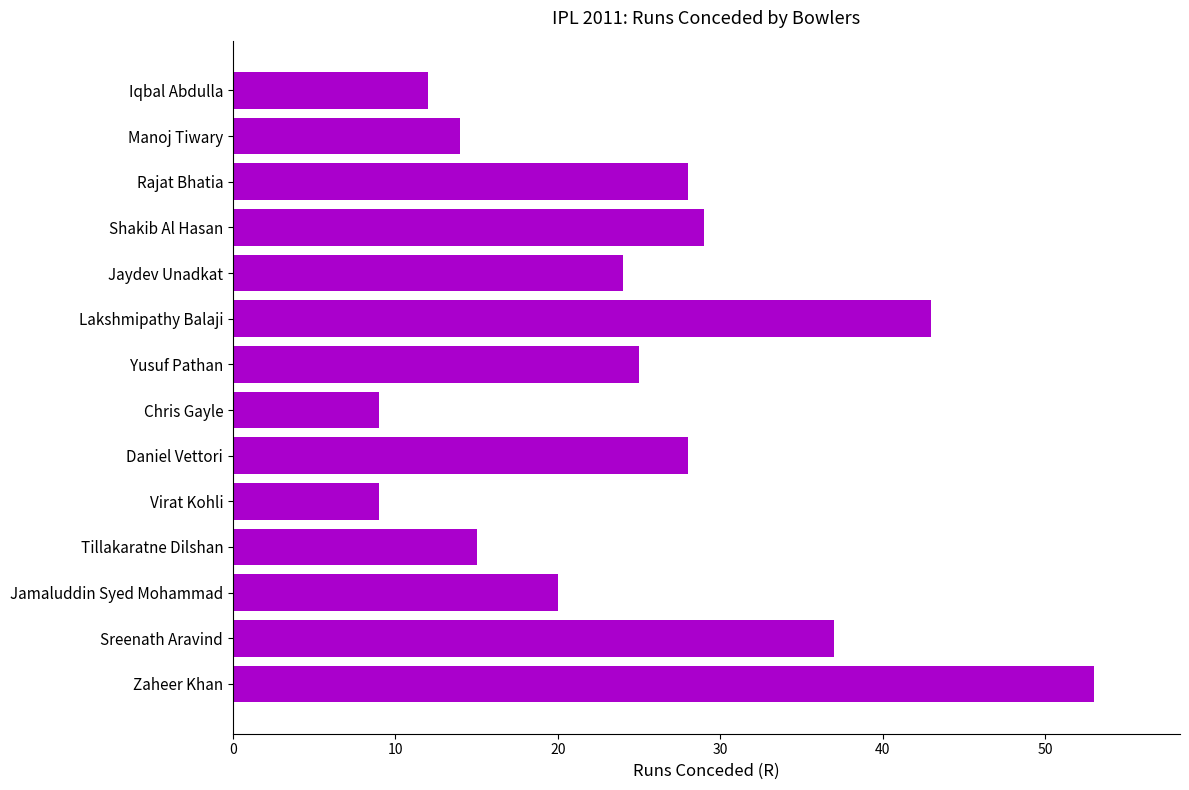

What is the change in value from Jamaluddin Syed Mohammad to Manoj Tiwary?

-6